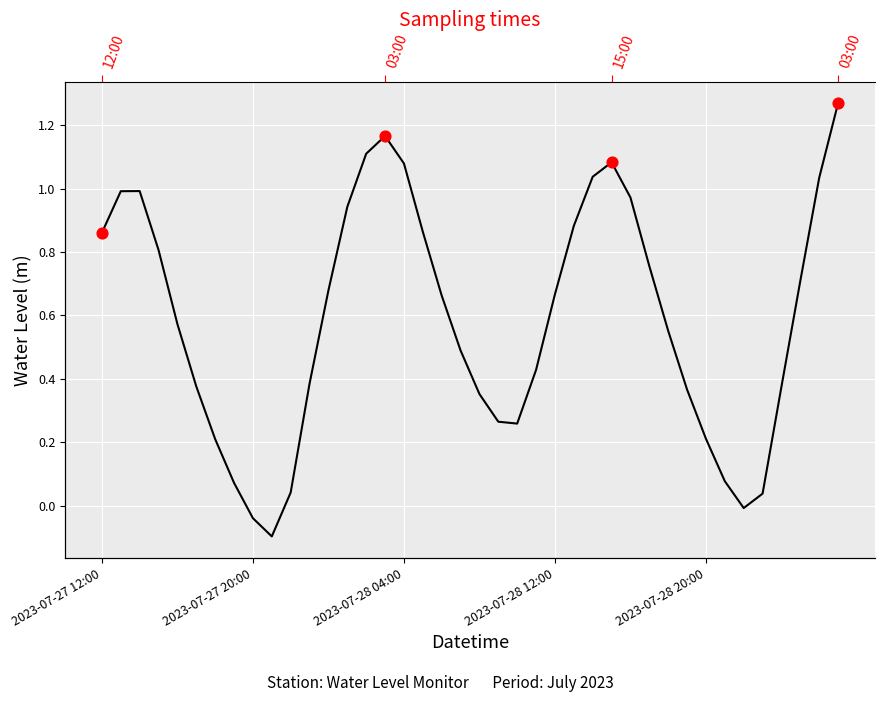

Which has a higher value, 12 or 28?

28